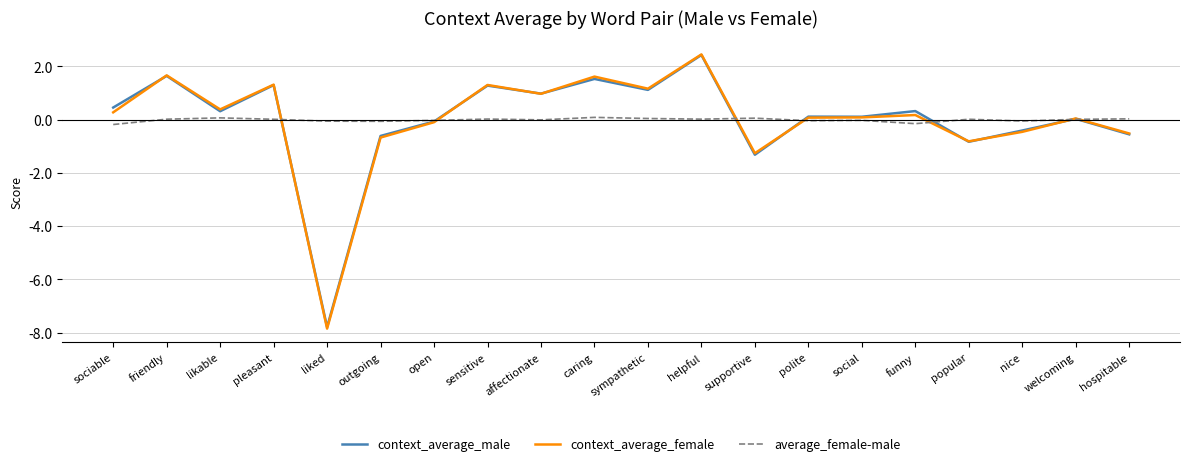

At which label does context_average_male first exceed 0?

sociable